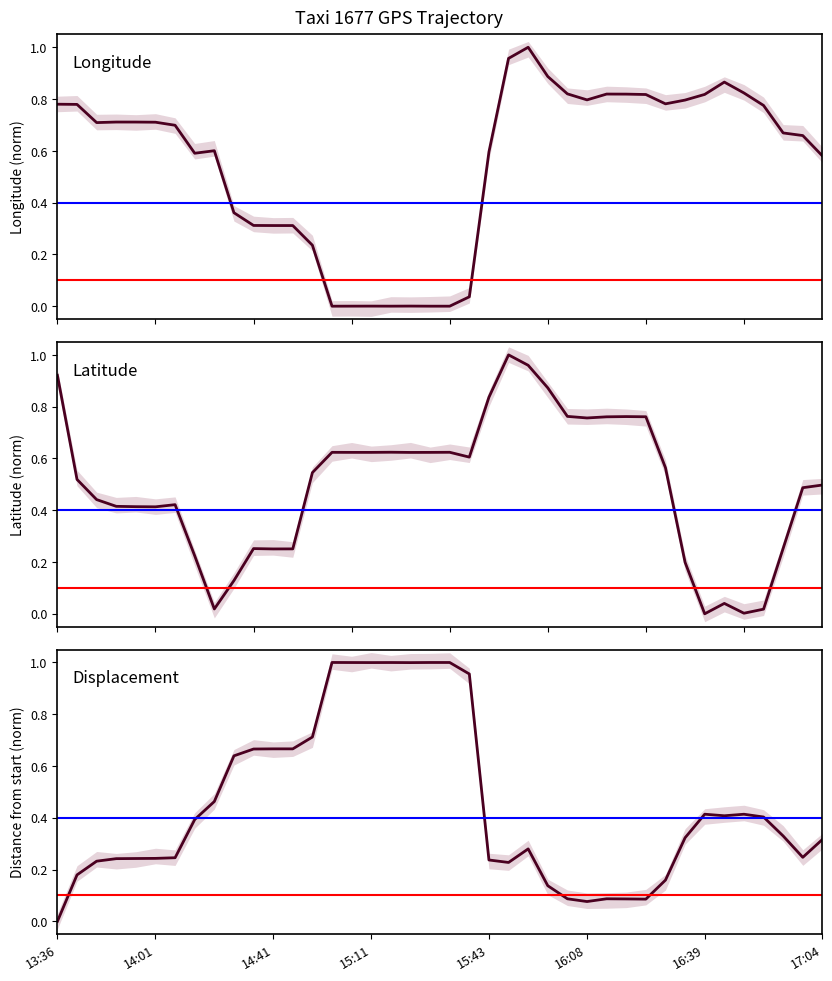

Is it true that Longitude equals 0.8 at 36?

True